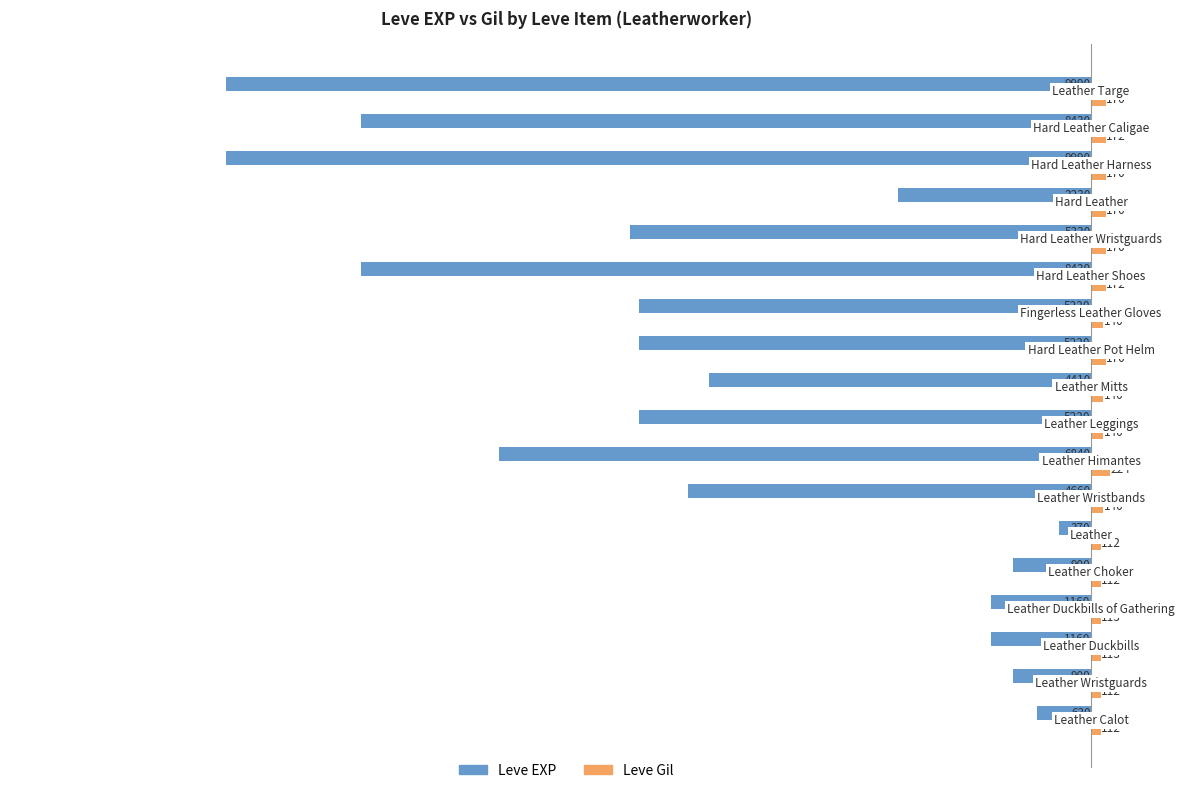

What is the sum of all Leve Gil values?

2652